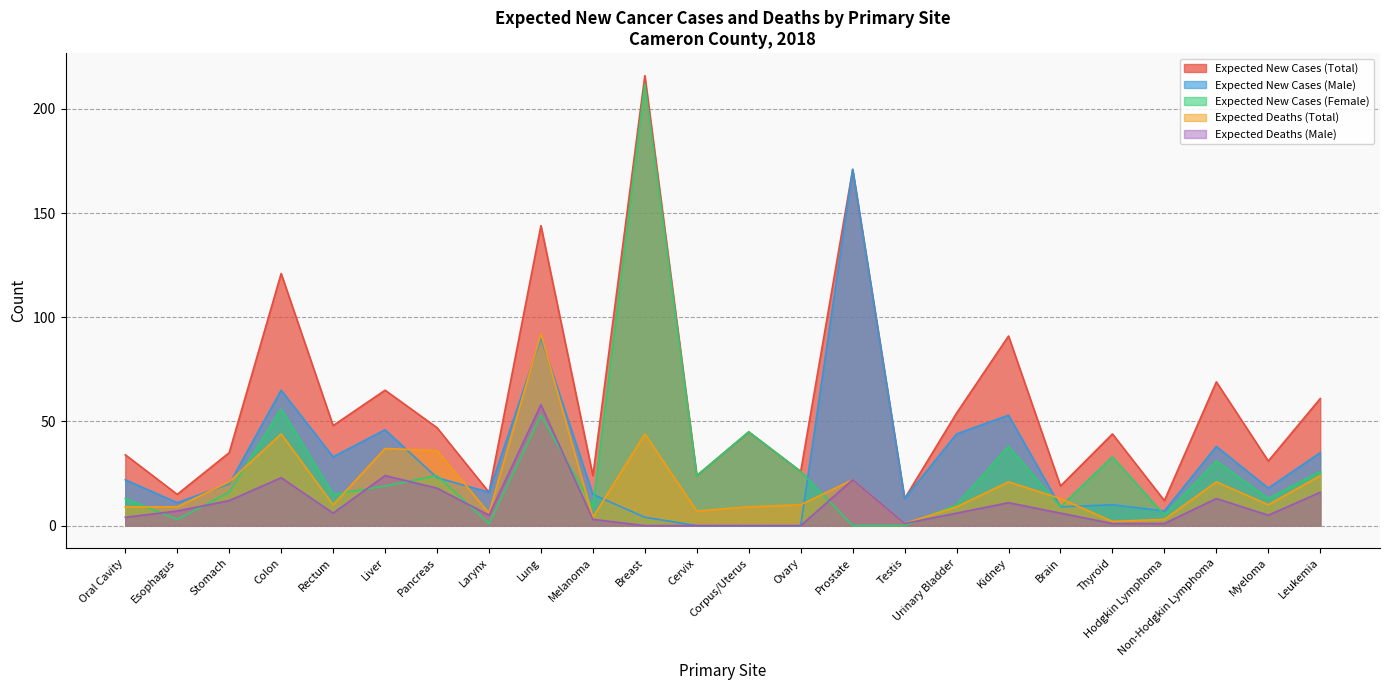

How many distinct data groups are displayed?

5